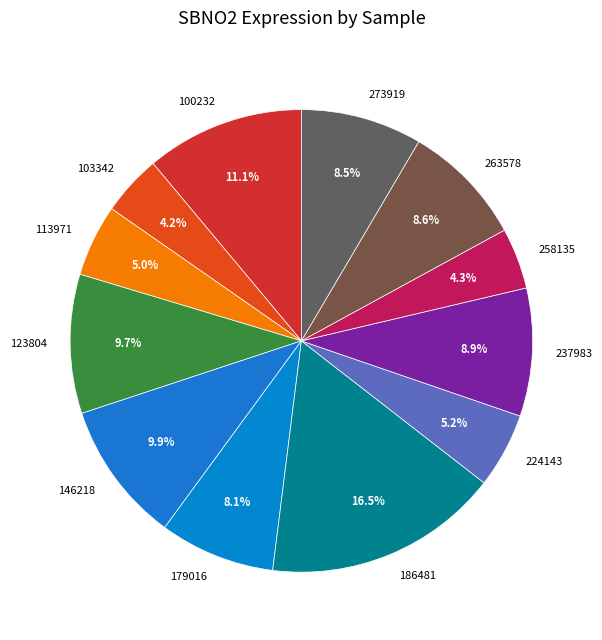

To the nearest percent, what is the difference between the 103342 and 186481 slice percentages?

12%